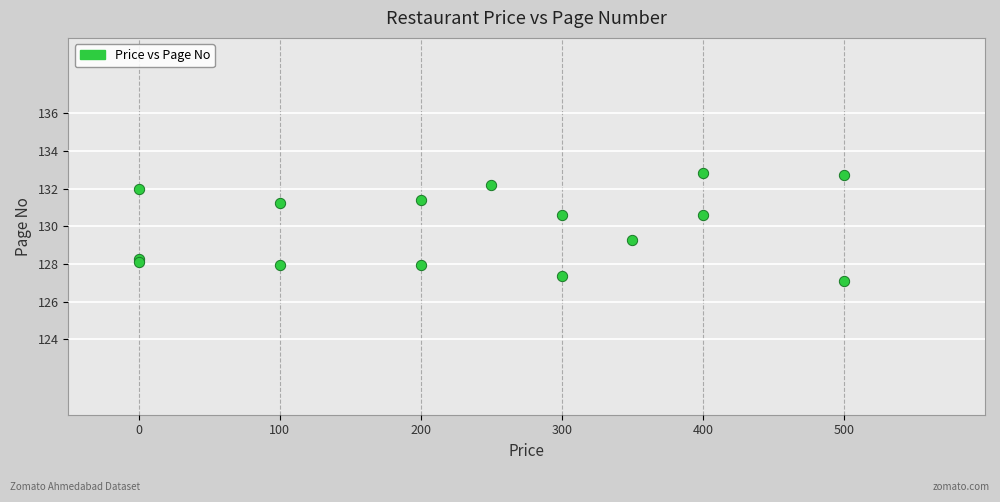

What Y value in the scatter plot is closest to 129?

129.2